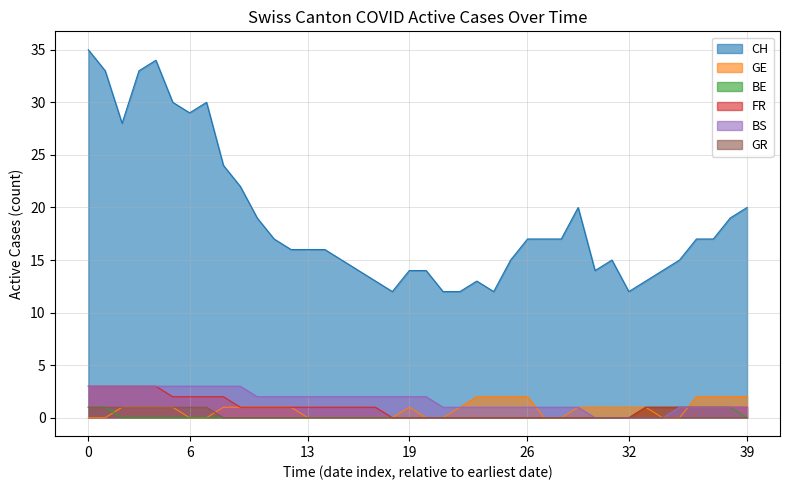

What are all the series names shown in the legend?

CH, GE, BE, FR, BS, GR